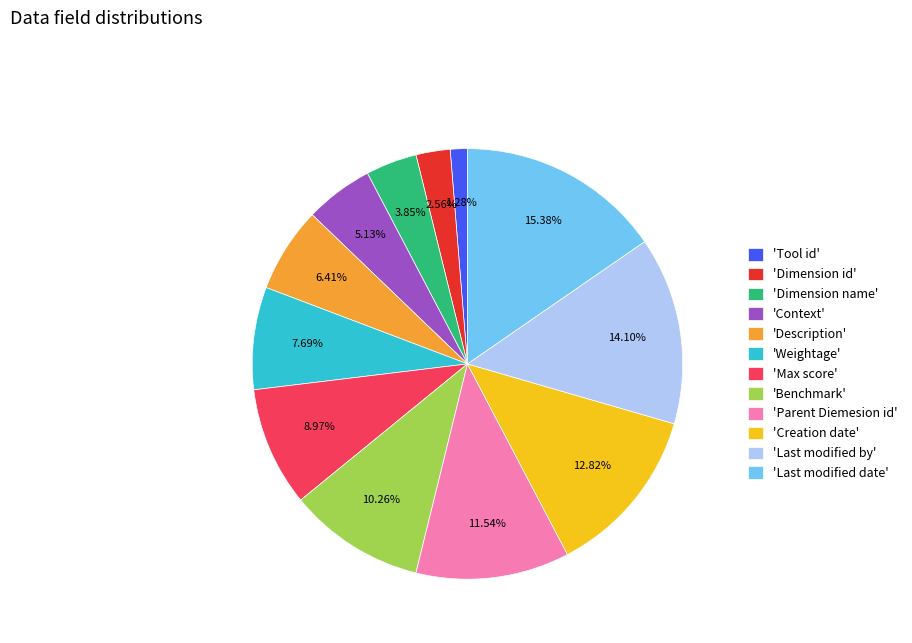

Which category has the smallest portion of the pie?

'Tool id'